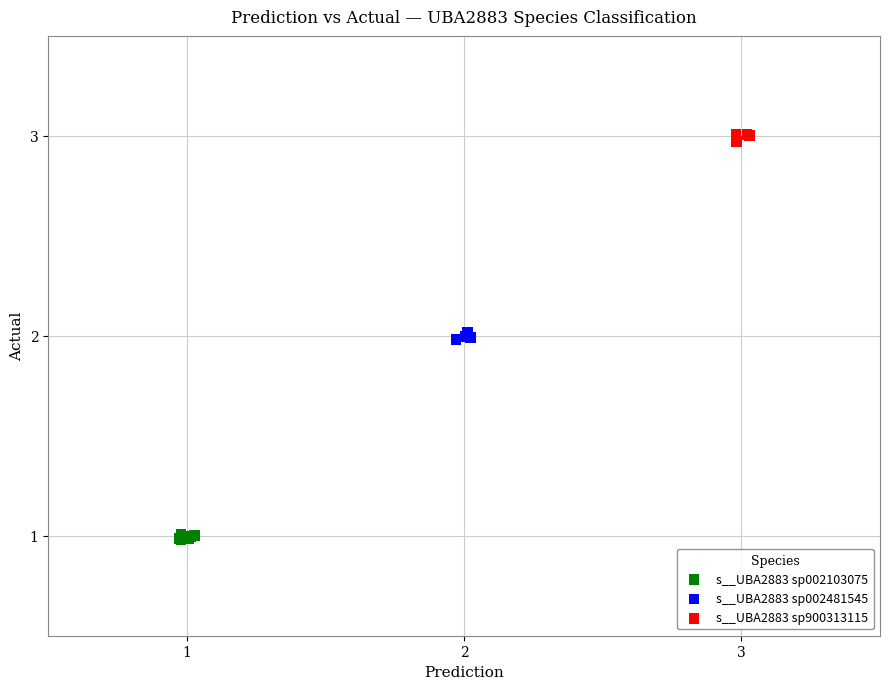

Which series reaches the maximum Y coordinate?

s__UBA2883 sp900313115